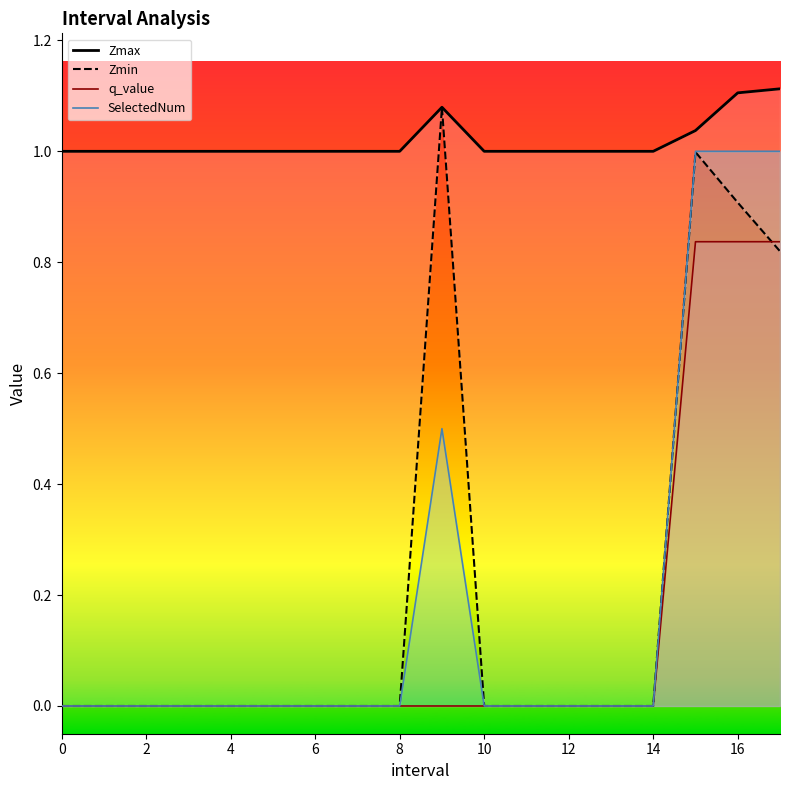

Rank the series at 6 from lowest to highest value.

Zmin, q_value, SelectedNum, Zmax